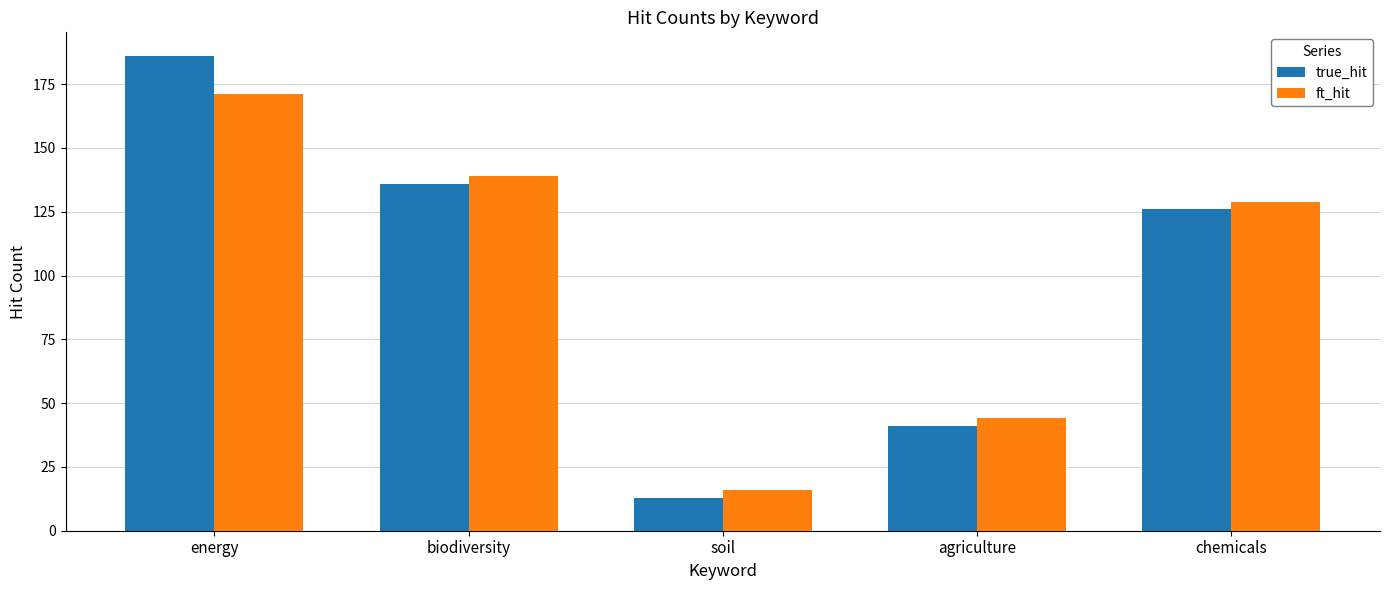

Which series has the widest spread of values?

true_hit